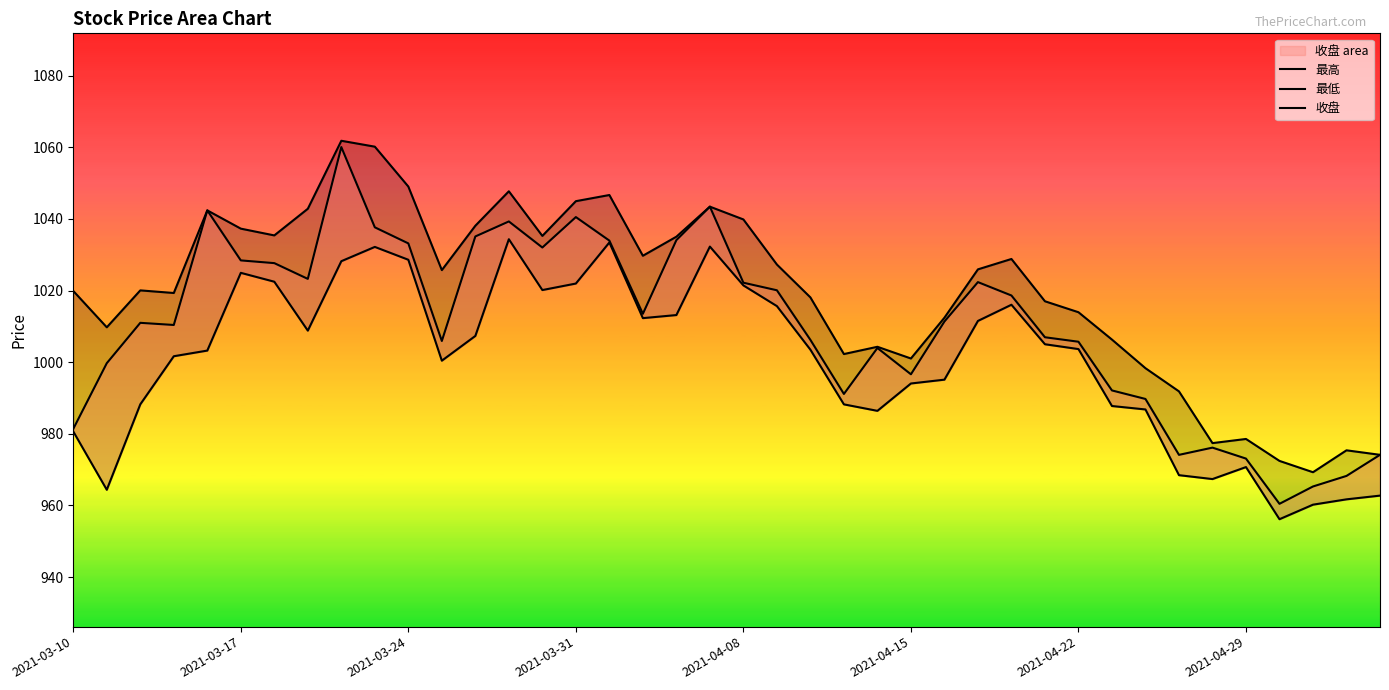

True or false: 最低 and 最高 intersect in this chart.

False